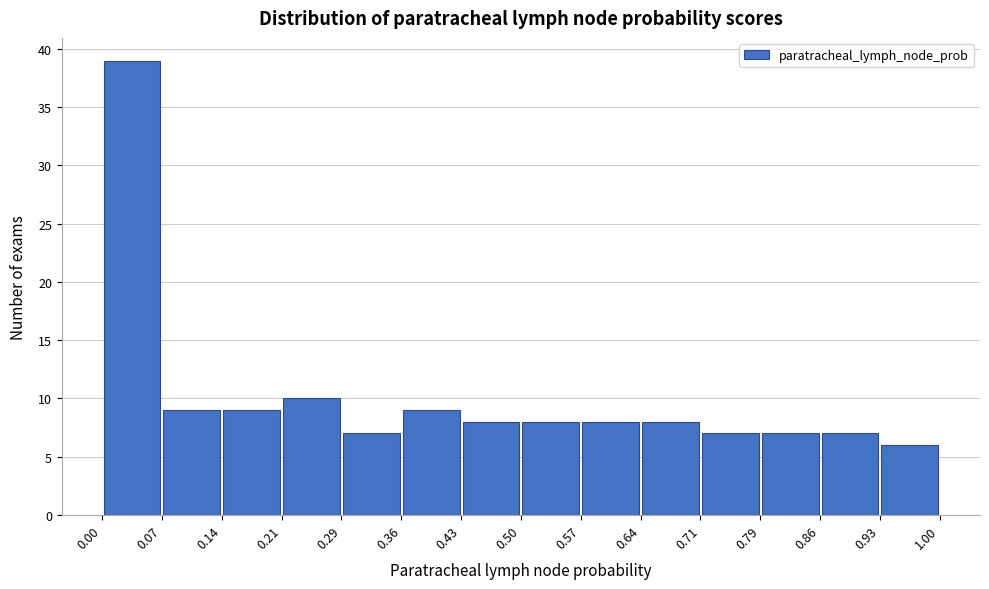

Which range on the x-axis has the tallest bar?

0.00 to 0.07